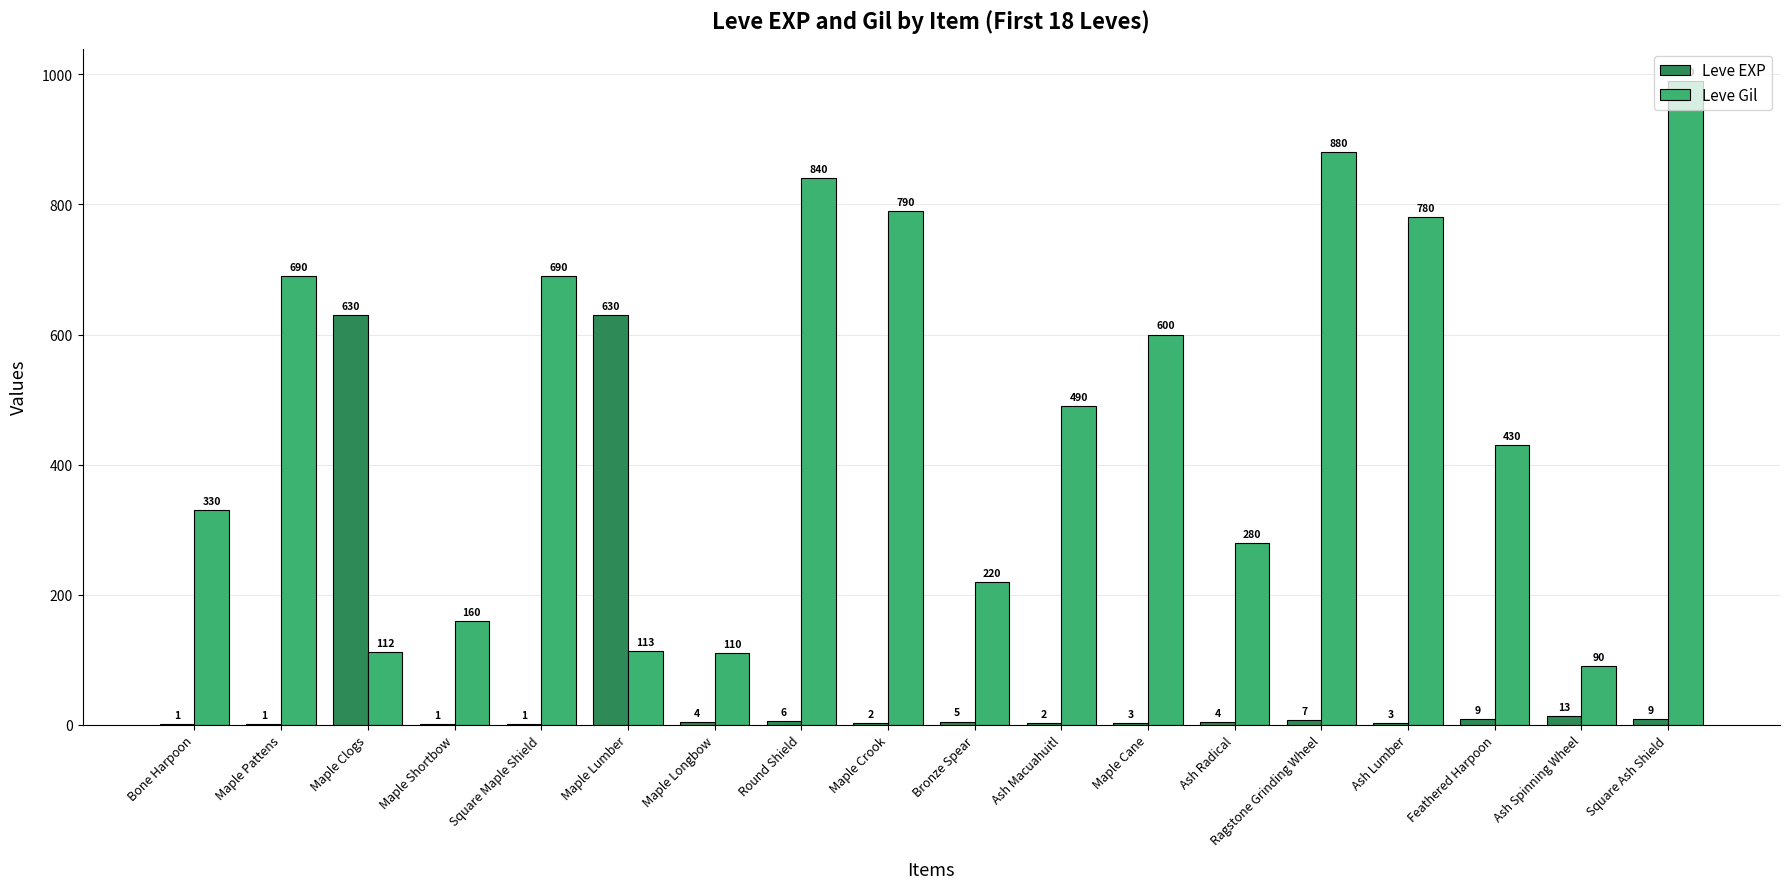

At which category is the sum across all series the highest?

Square Ash Shield